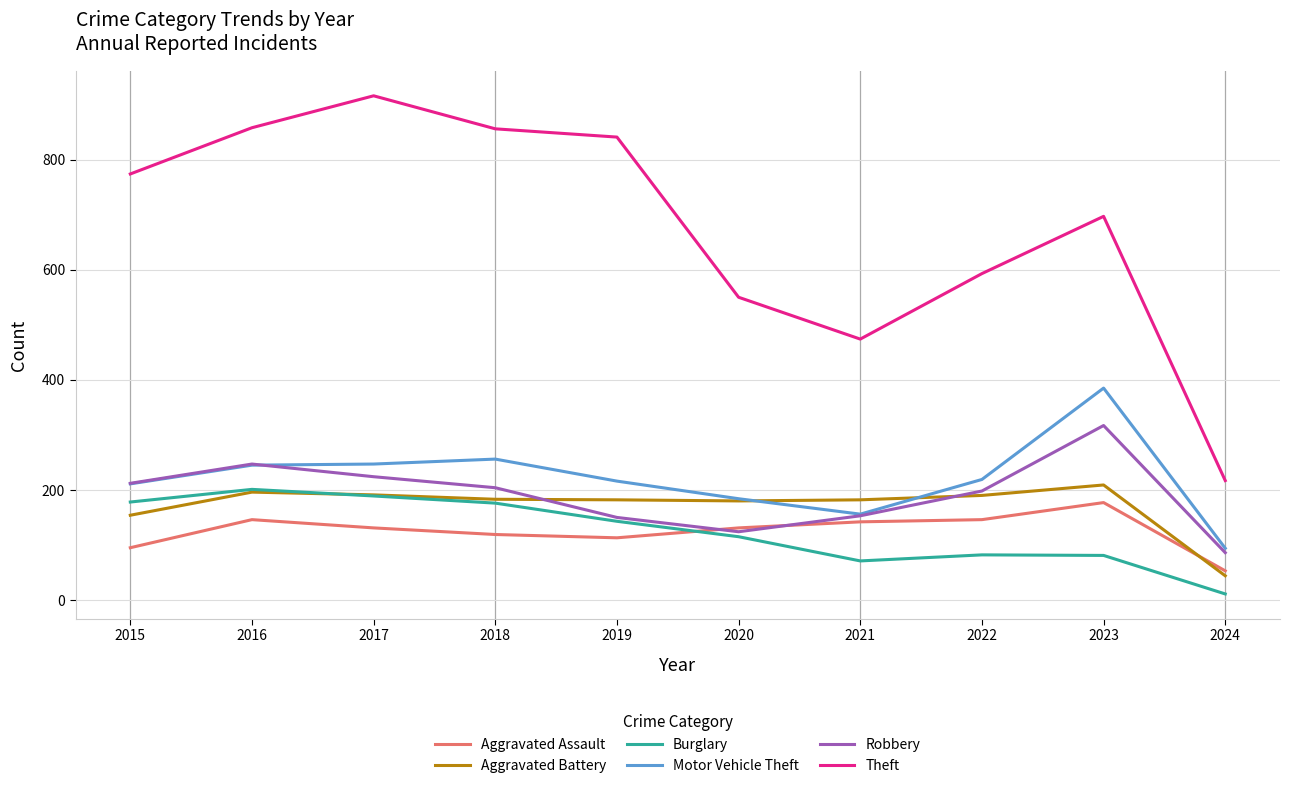

Which series has the widest spread of values?

Theft